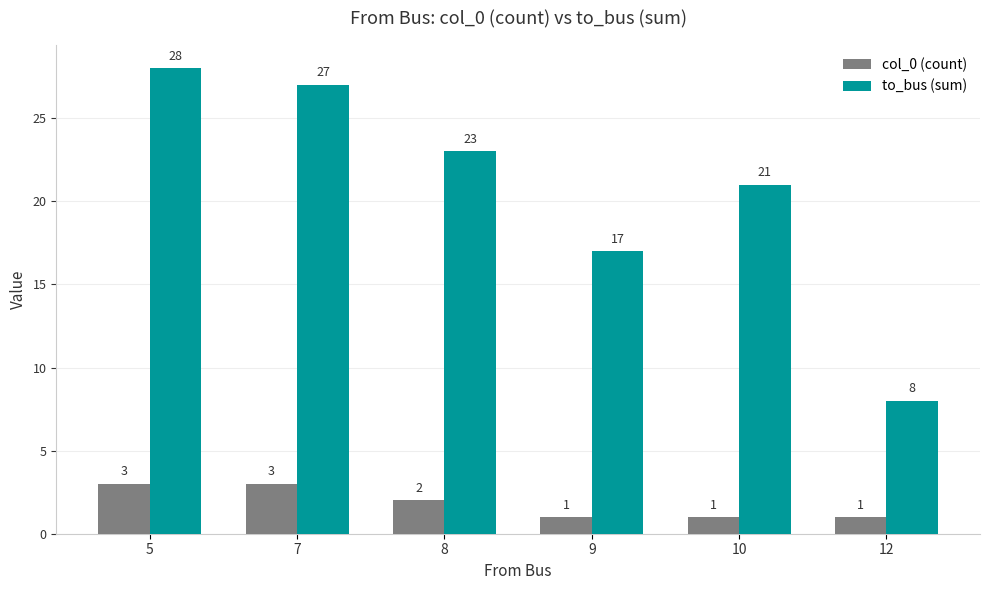

Reading left to right, what are all the values shown in this chart?

col_0 (count): 5=3	7=3	8=2	9=1	10=1	12=1
to_bus (sum): 5=28	7=27	8=23	9=17	10=21	12=8